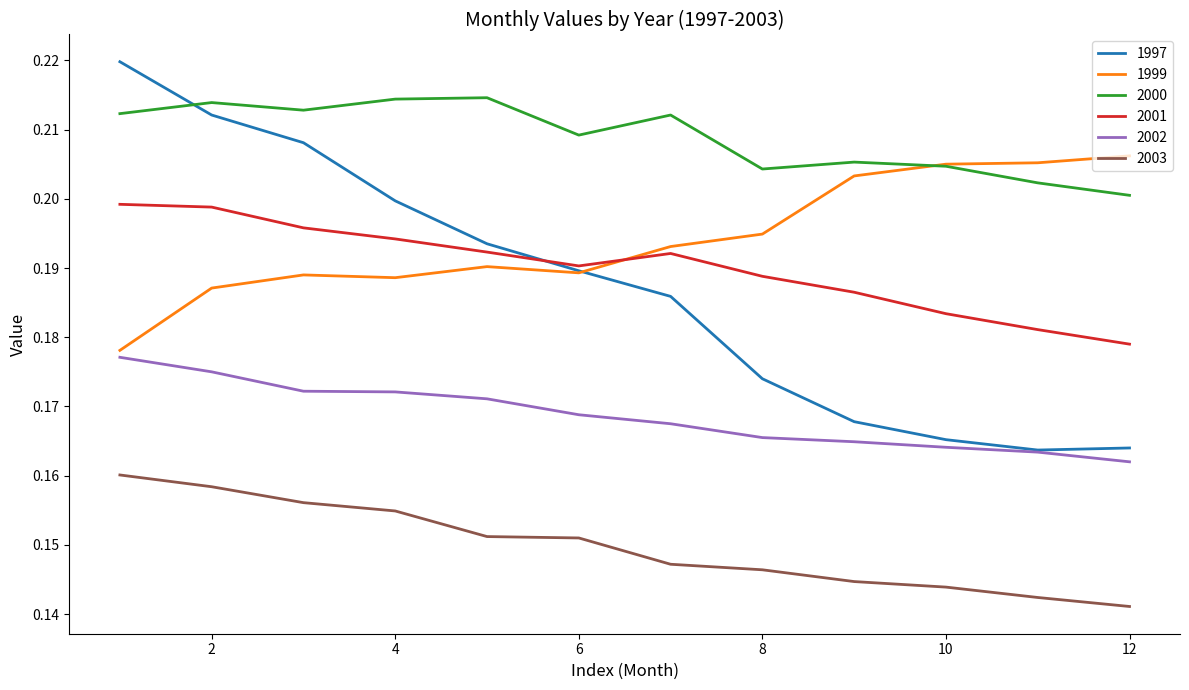

True or false: 2002 and 2003 intersect in this chart.

False